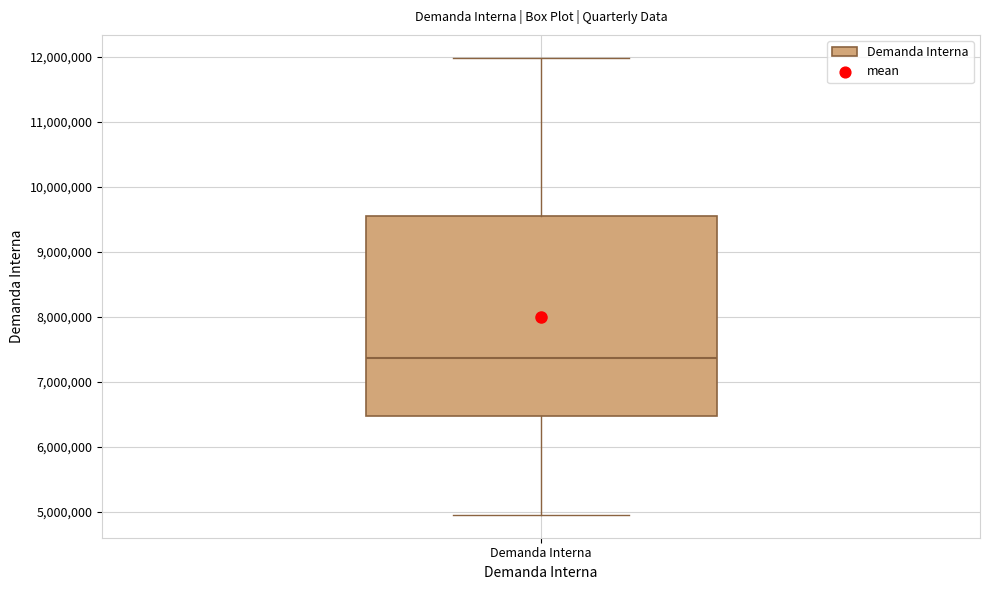

Where does the median line of the box for Demanda Interna sit on the y-axis? The values are not printed on the chart, so give them approximately, as read against the axis.

7400000